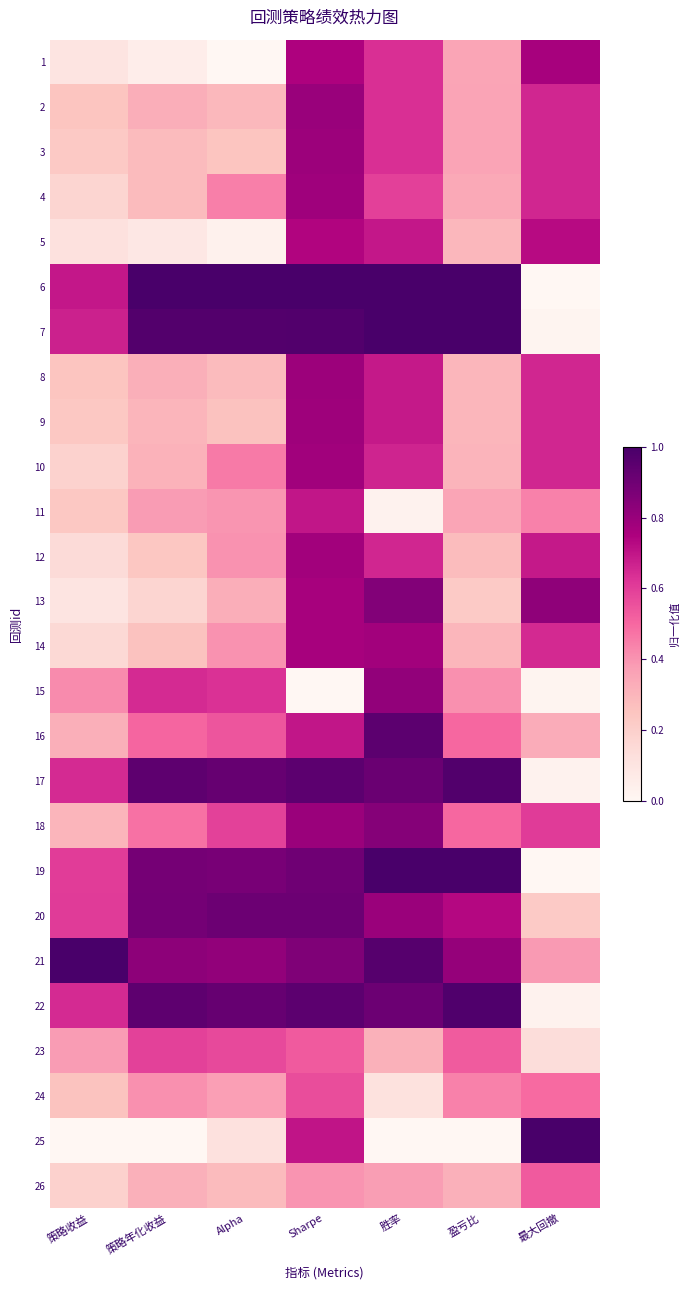

Count the number of categories in the chart.

7